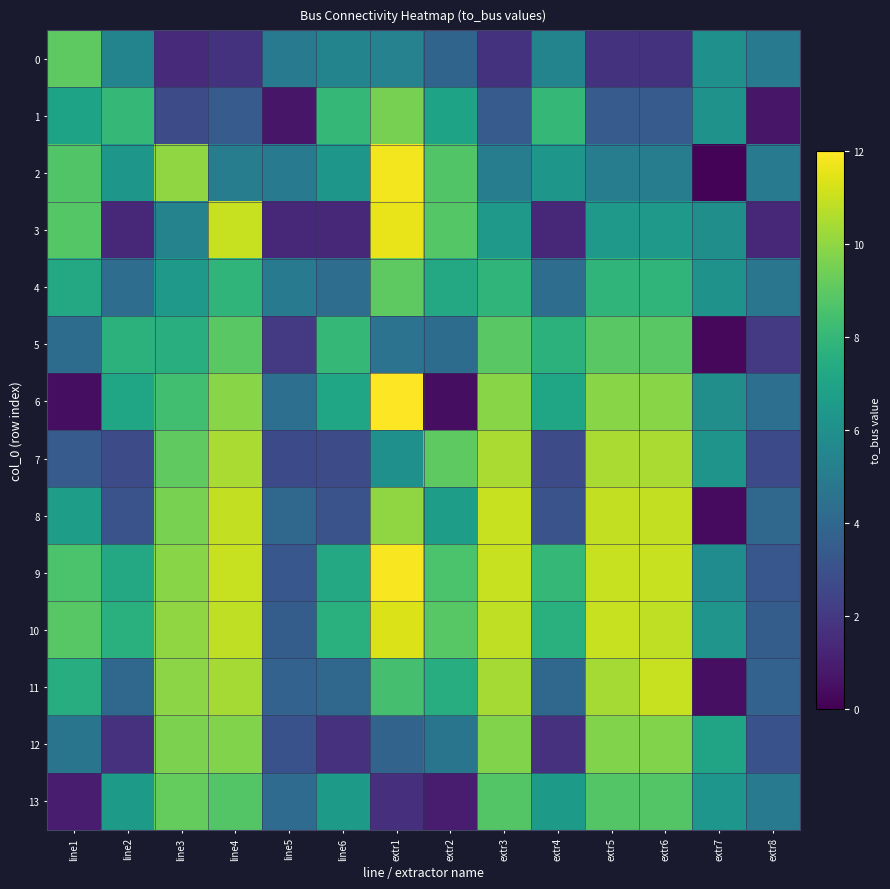

At which category is the sum across all series the highest?

line4